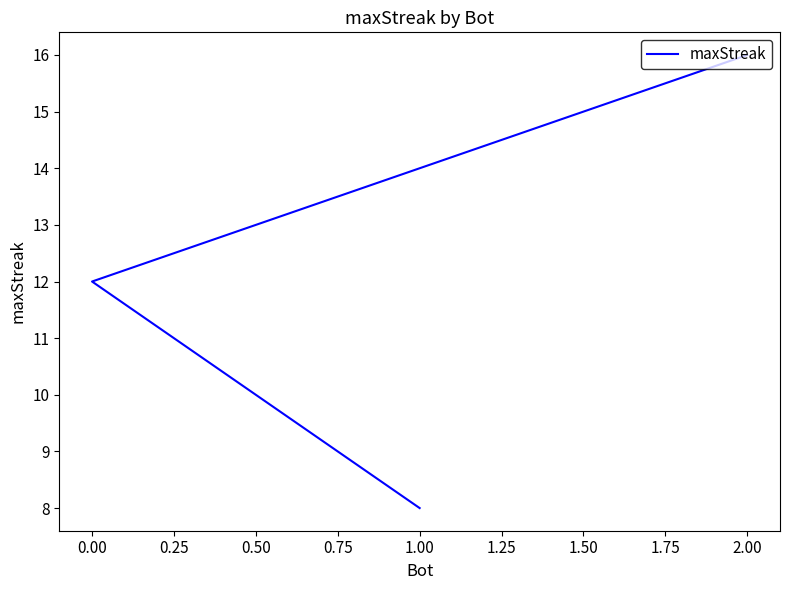

How many distinct data groups are displayed?

1